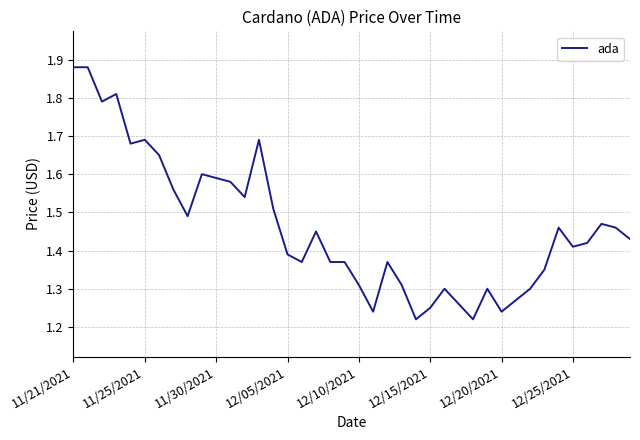

What is the difference between the maximum and minimum values?

0.7